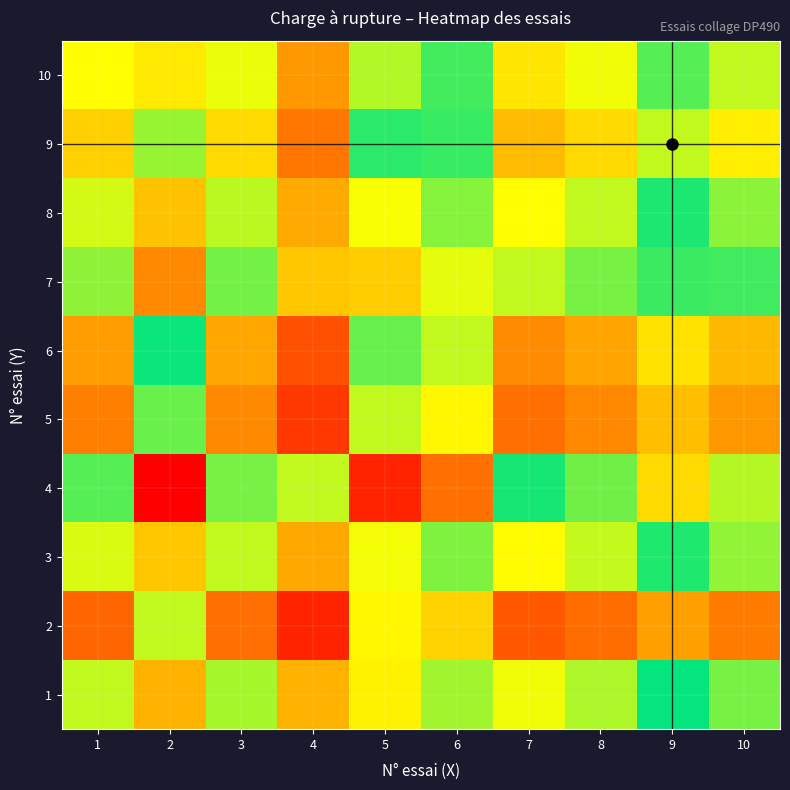

List the series in order of their peak value, lowest first.

2, 5, 6, 9, 10, 3, 8, 1, 7, 4